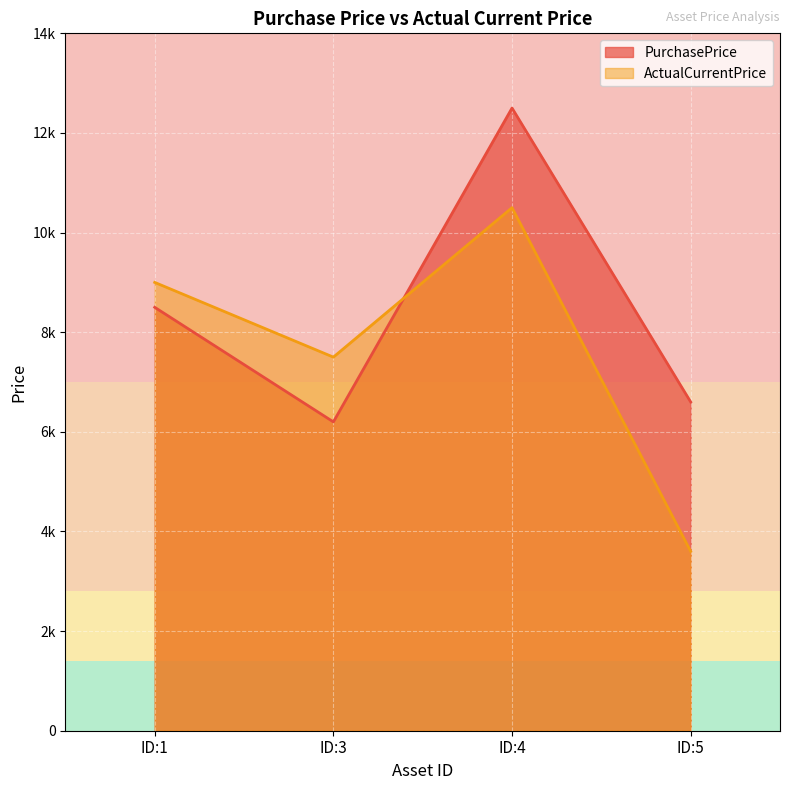

What is the difference between the maximum and minimum values in the PurchasePrice series?

6300